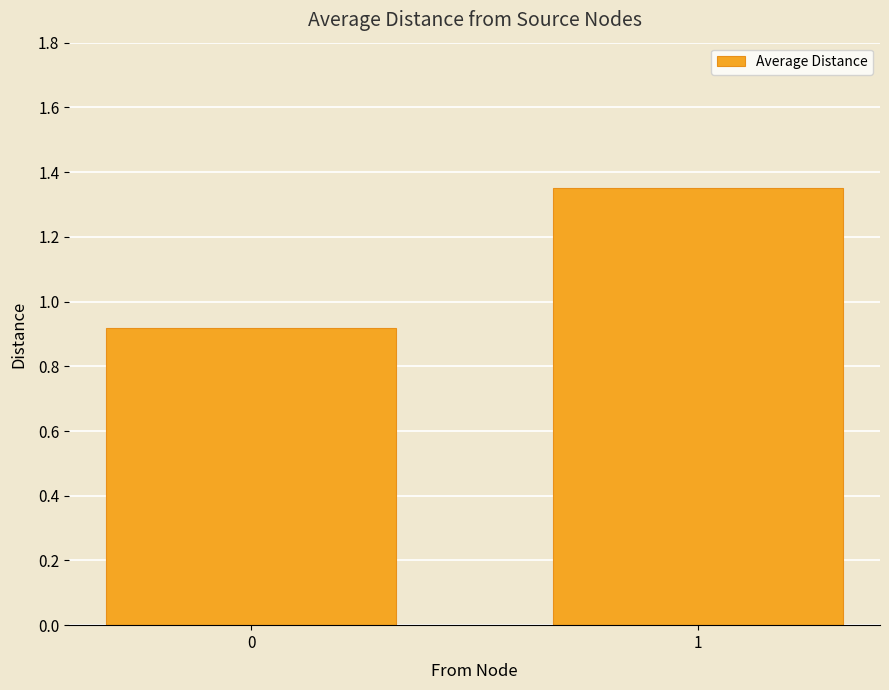

What is the change in value from 0 to 1?

+0.4